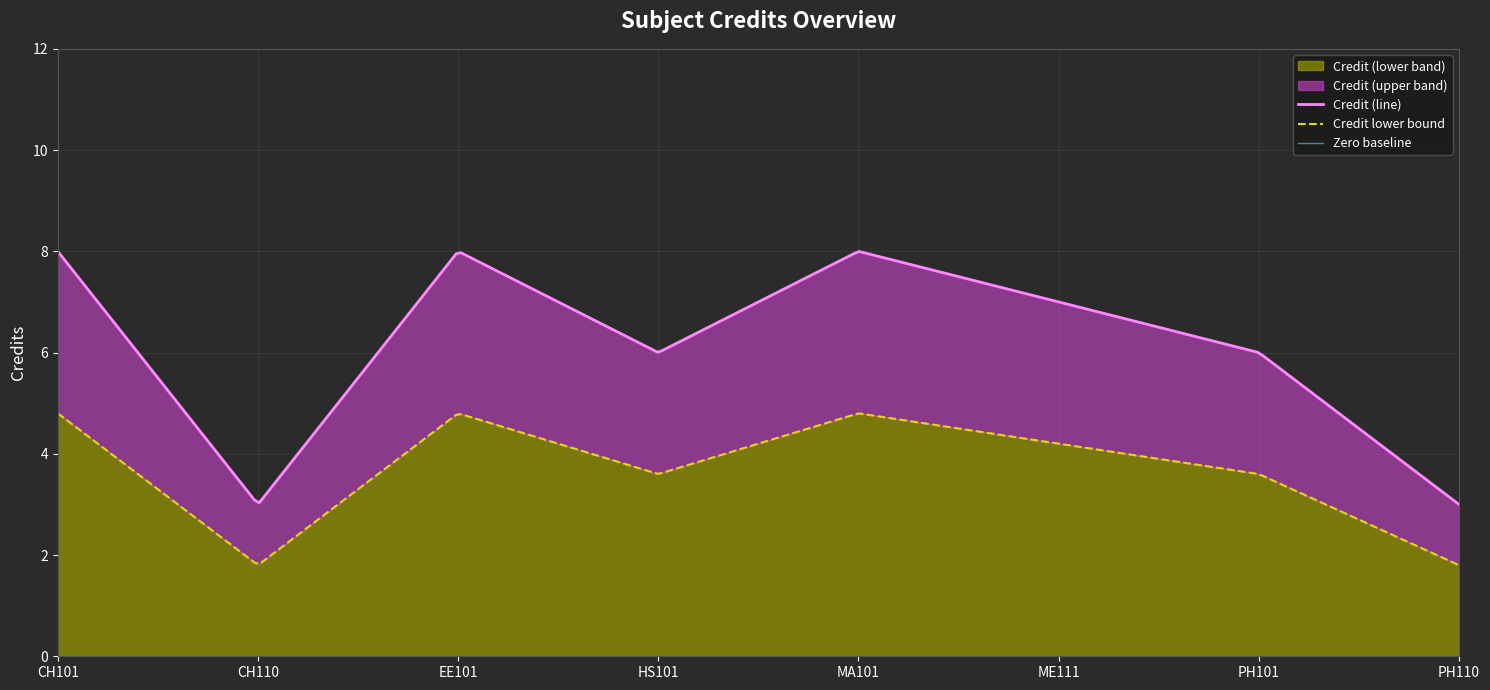

True or false: the data shows 8 at HS101.

False